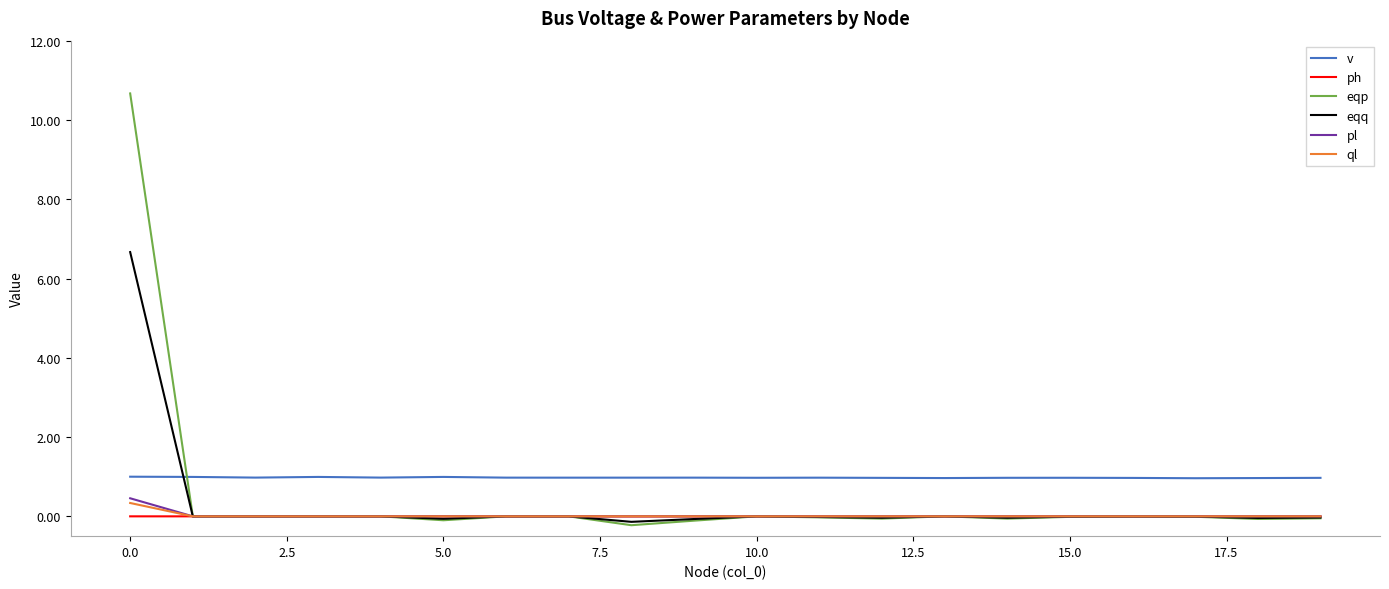

True or false: v and pl intersect in this chart.

False